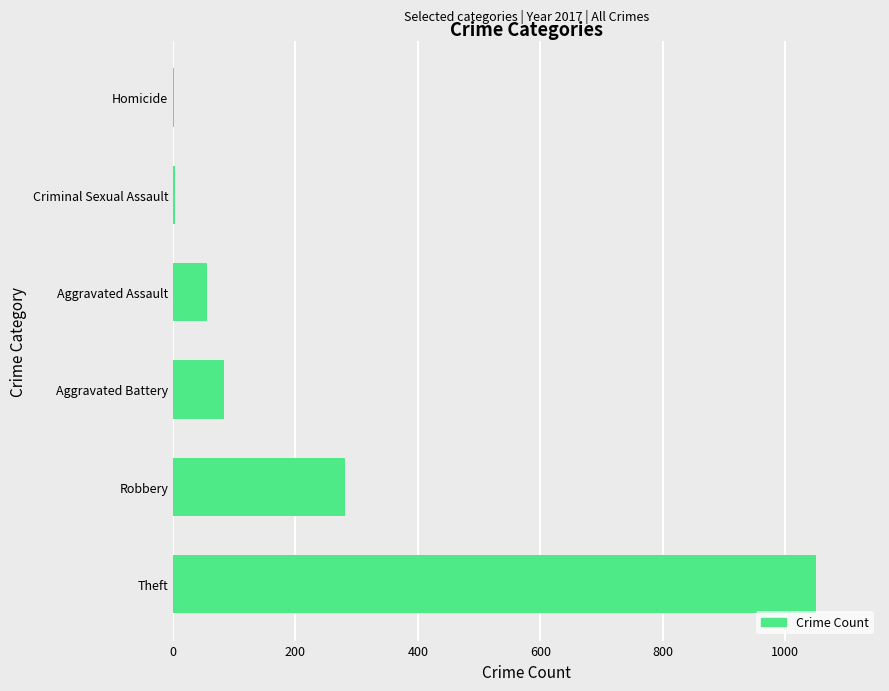

Between Theft and Robbery, which is larger?

Theft